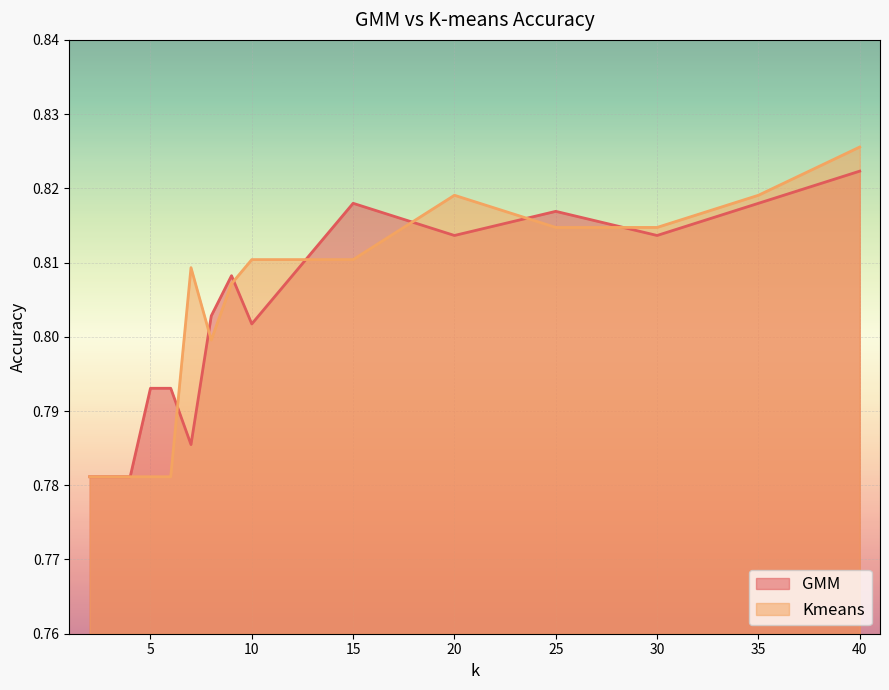

After their last crossing, which series has the higher values: GMM or Kmeans?

Kmeans